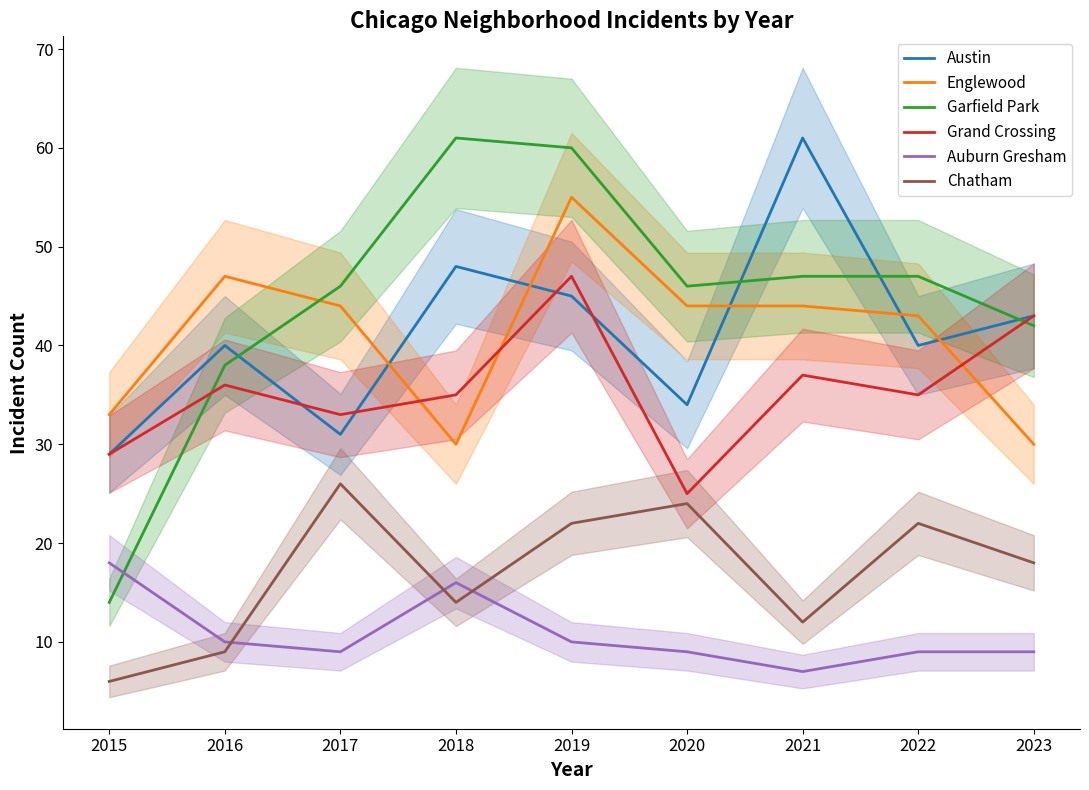

True or false: Garfield Park and Chatham cross at least once.

False